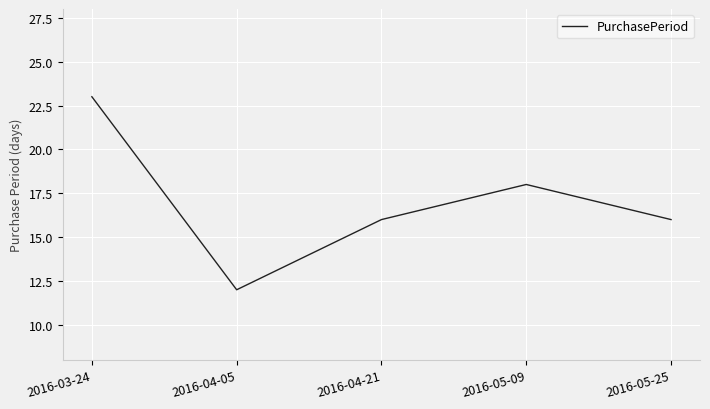

How many distinct data groups are displayed?

1